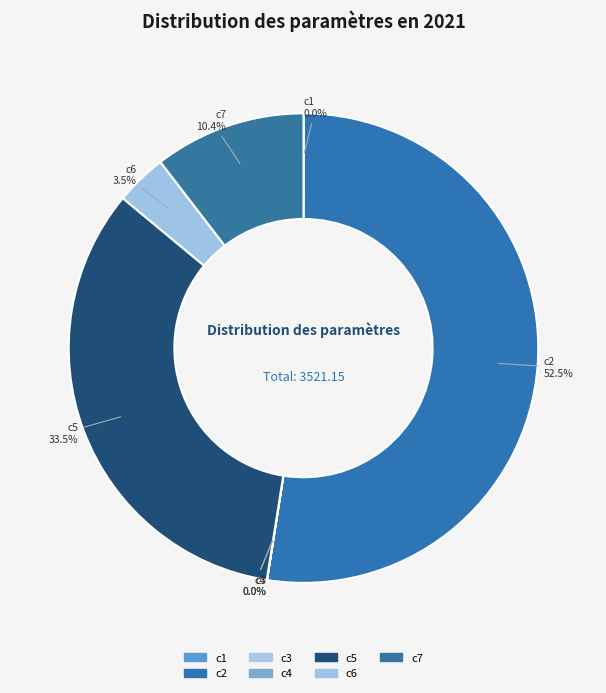

Which slice is the largest?

c2